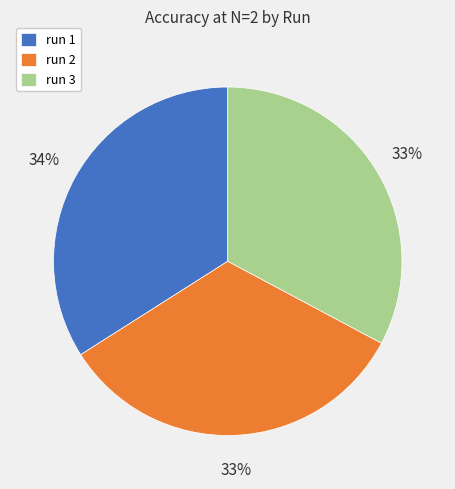

What is the largest slice in the pie chart?

run 1